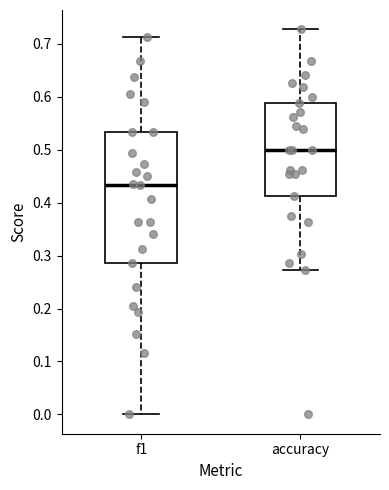

Reading left to right, read every box against the y-axis: the position of its median line, the range the box covers, and the ends of its whiskers. The values are not printed on the chart, so give them approximately, as read against the axis.

f1: median 0.43, box 0.29 to 0.53, whiskers 0.00 to 0.71
accuracy: median 0.50, box 0.41 to 0.59, whiskers 0.27 to 0.73